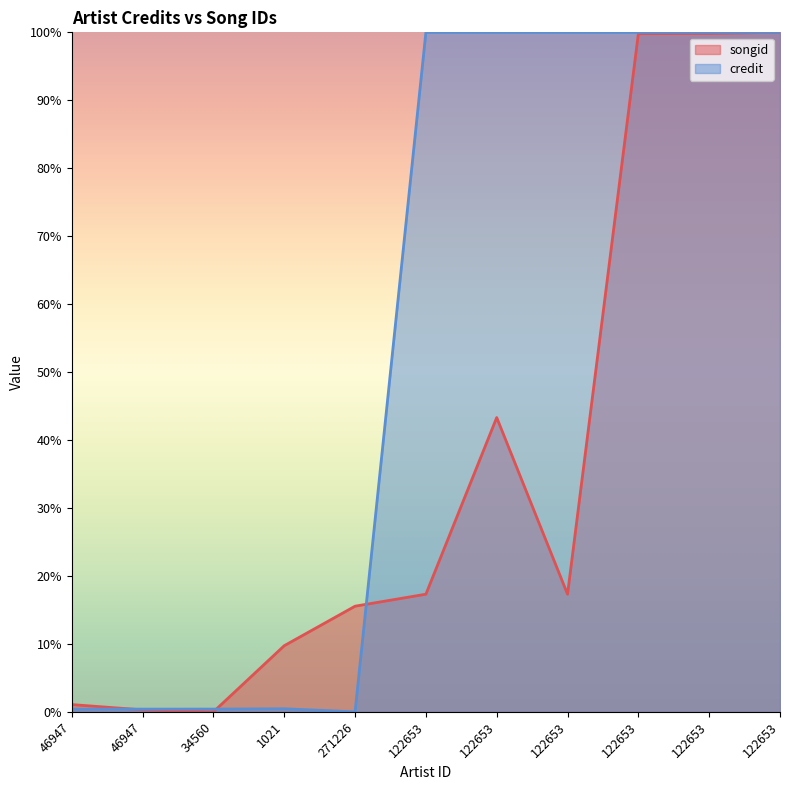

How many positive values does the credit series have?

10